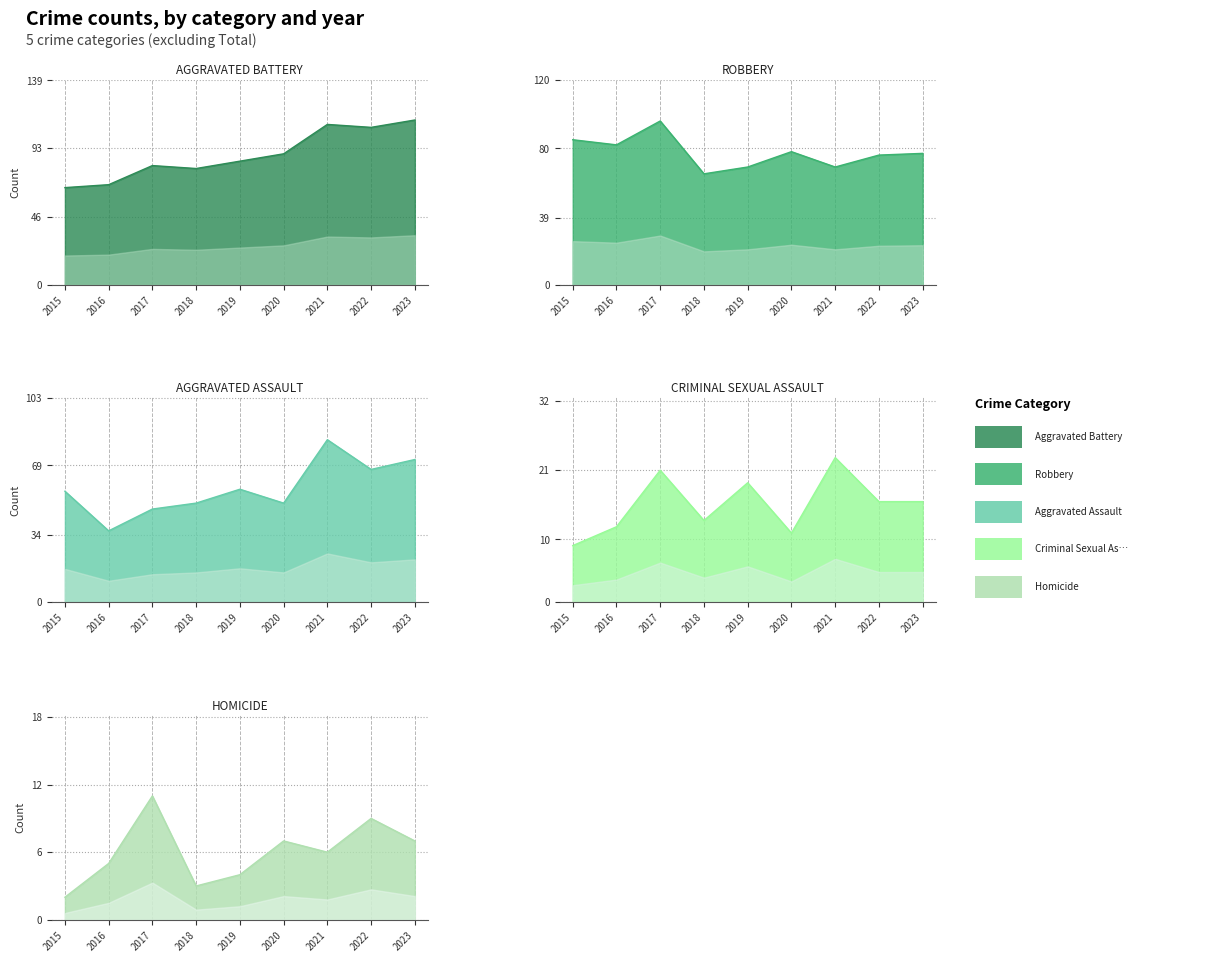

How many lines are shown in the chart?

5